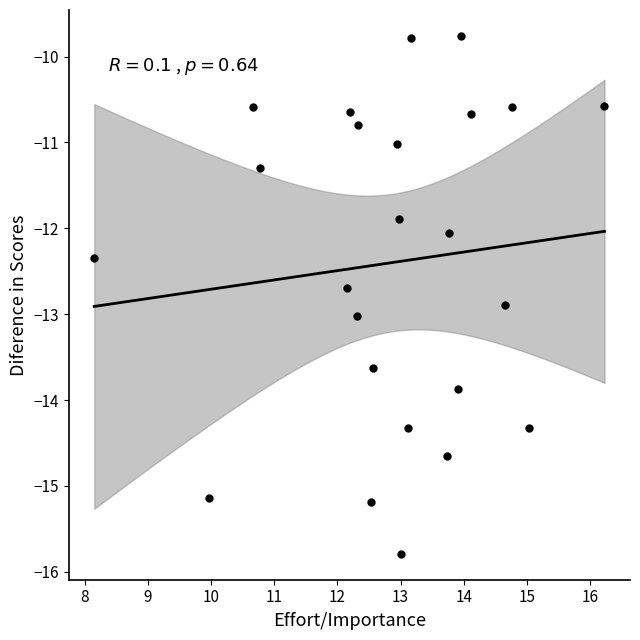

What is the range of Y values (max minus min)?

6.0